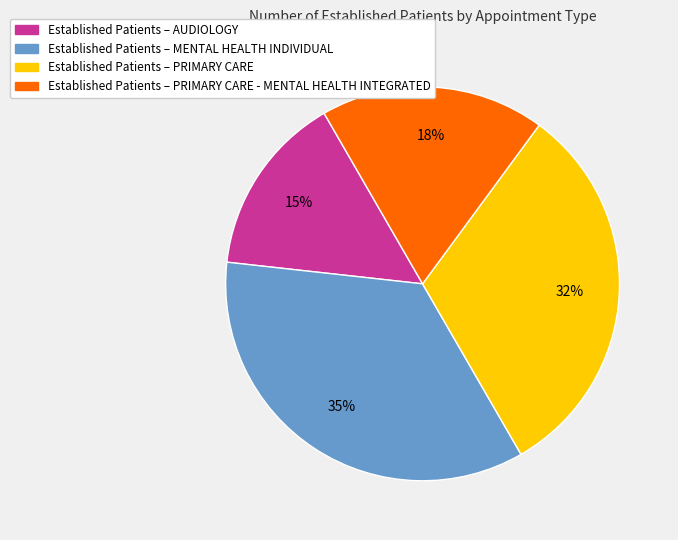

To the nearest percent, what is the difference between the largest and smallest slice percentages?

20%